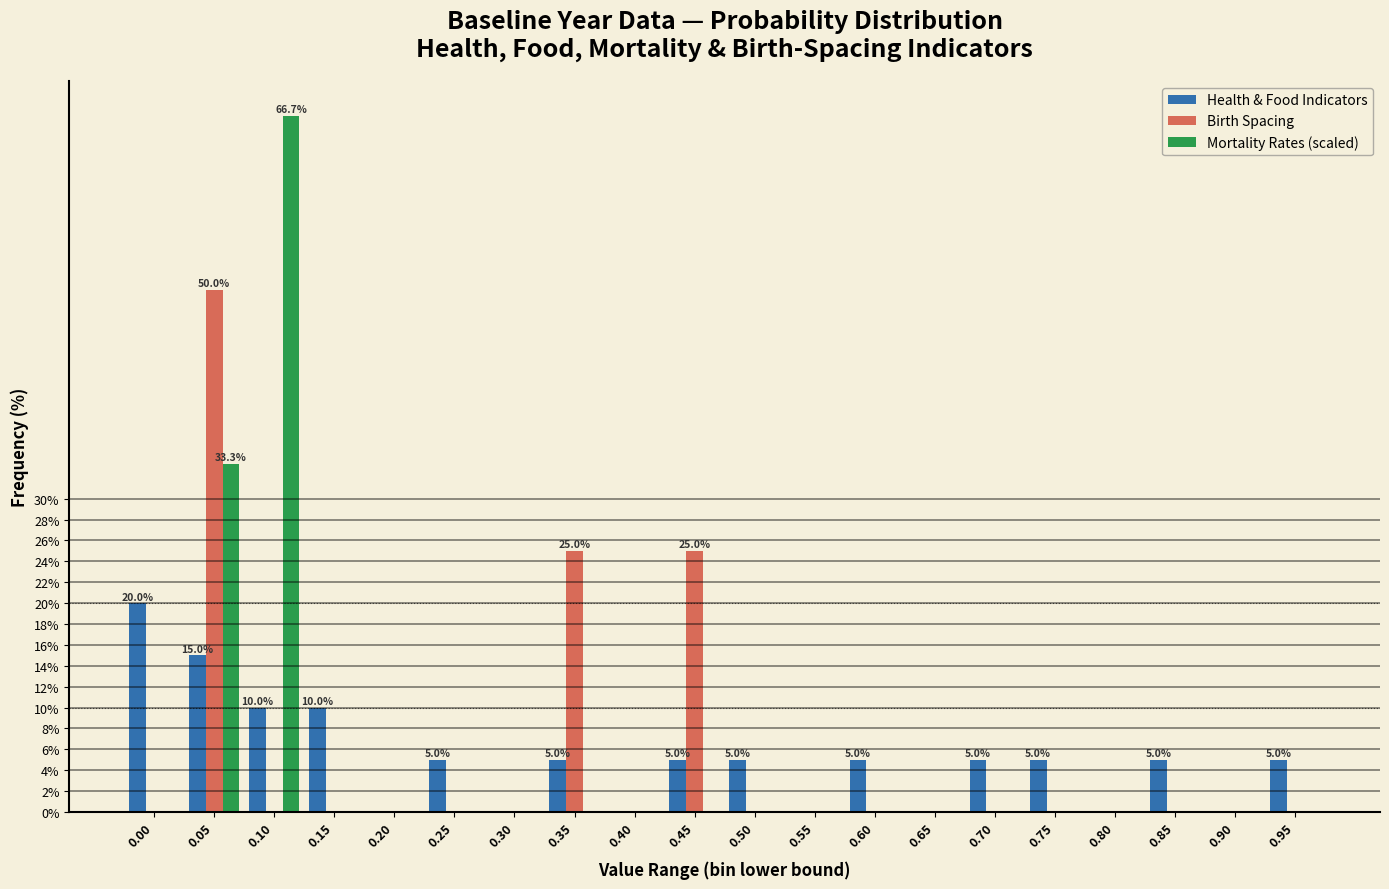

Which series changed the most between 0.35 and 0.40?

Birth Spacing